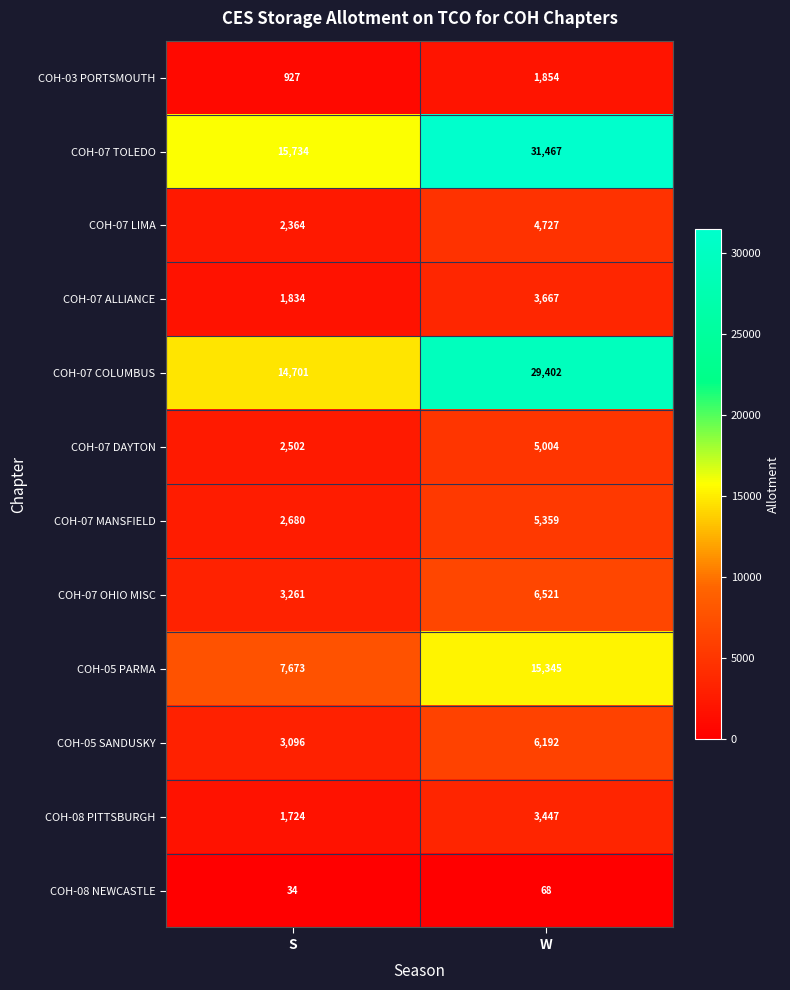

At which category is the sum across all series the highest?

W